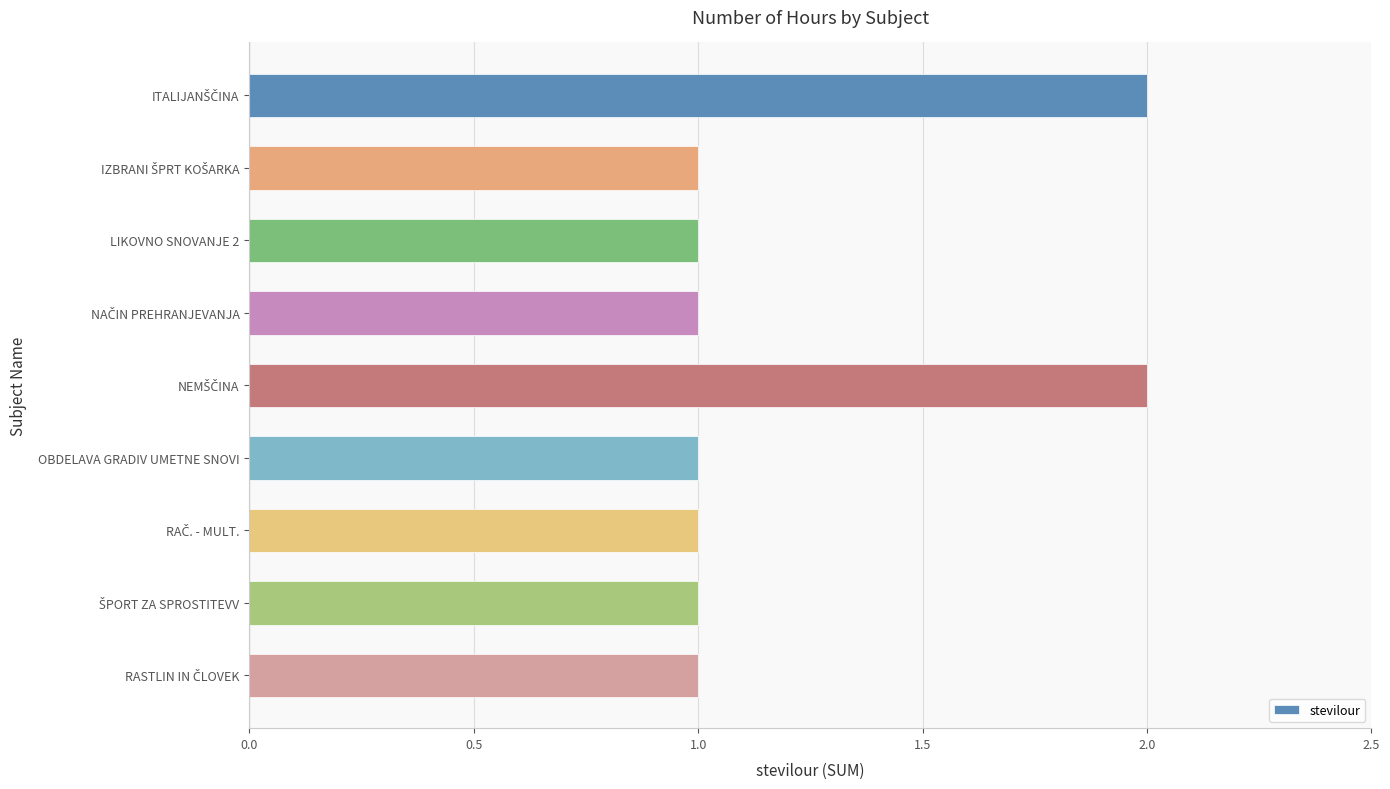

Reading bottom to top, list all the values displayed in this chart.

1	1	1	1	2	1	1	1	2